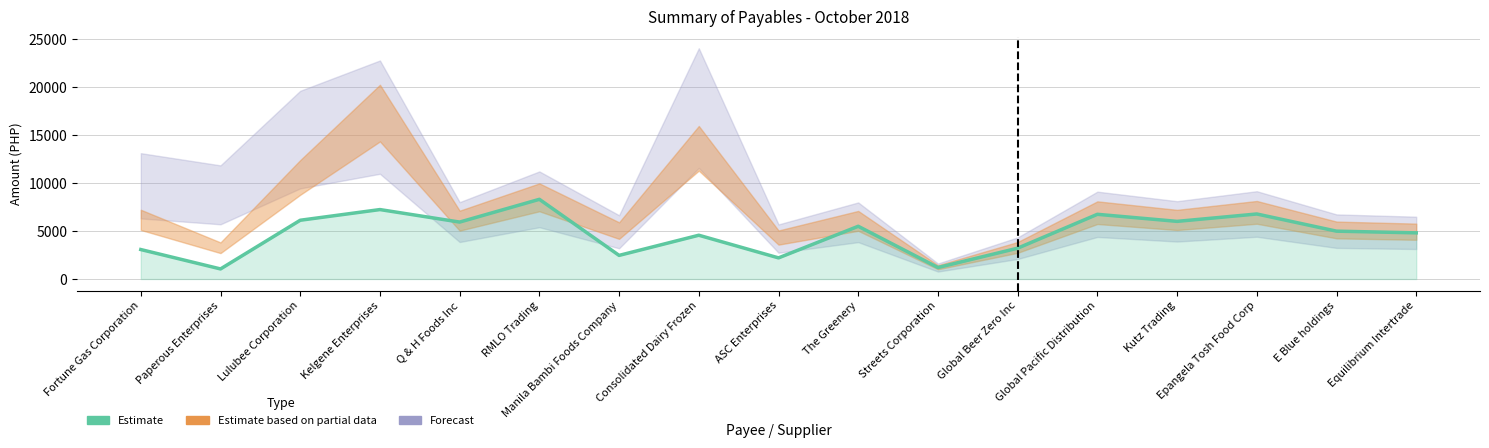

How many lines are shown in the chart?

1